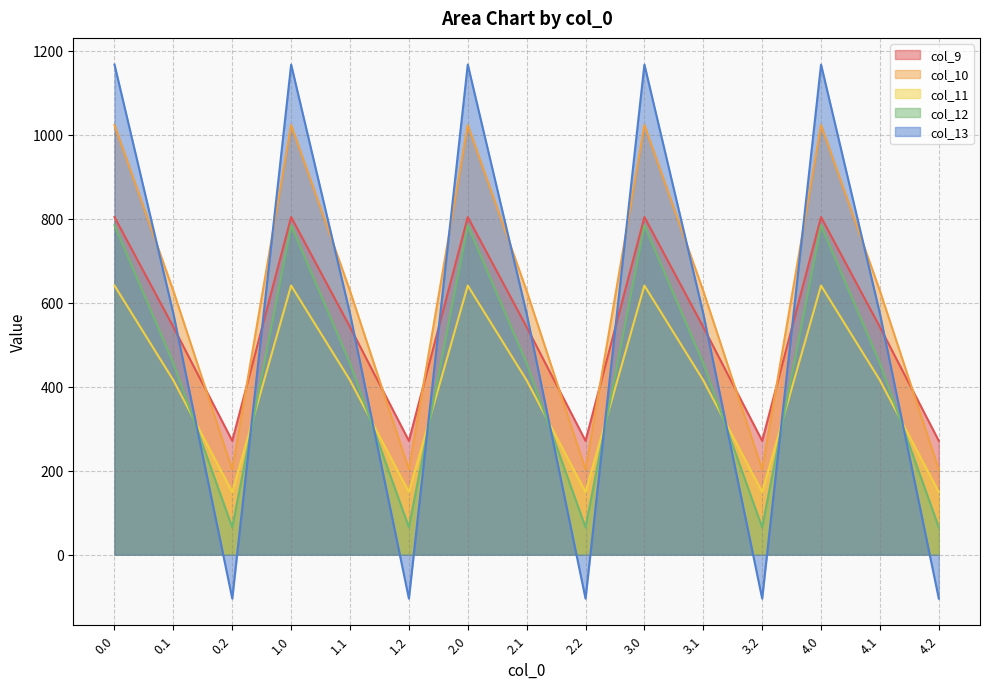

Which series has the largest total across all categories?

col_10